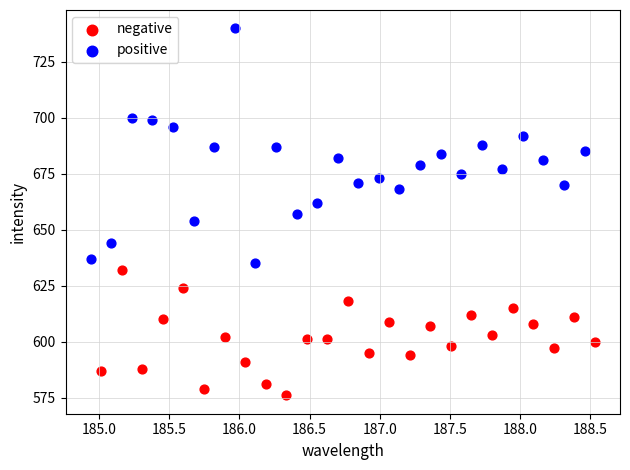

Which series reaches the maximum Y coordinate?

positive